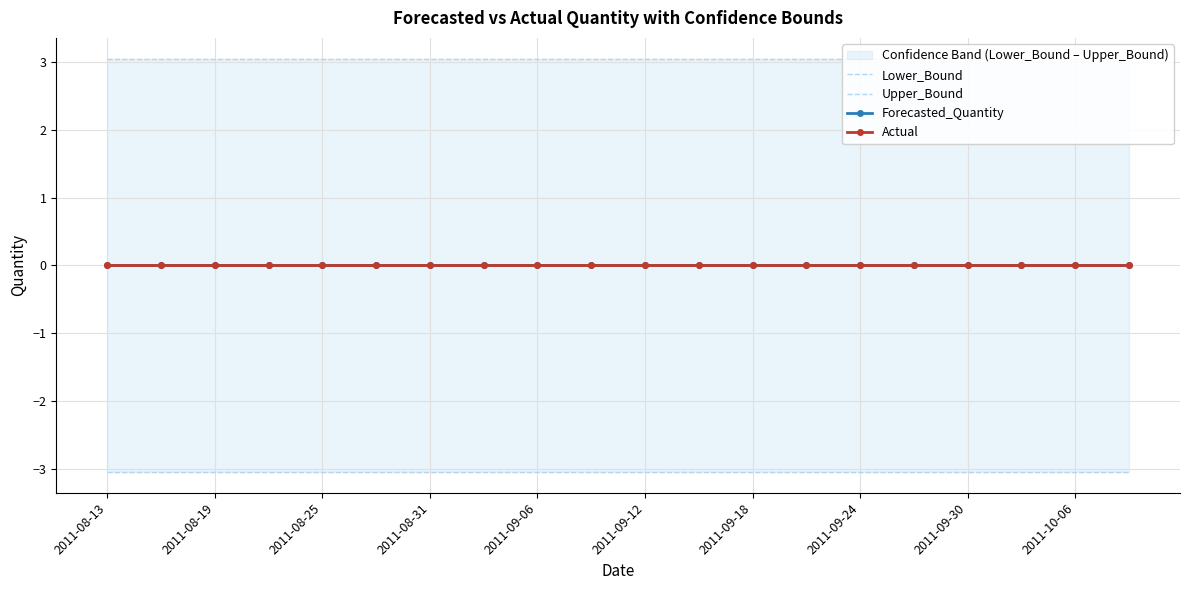

How many lines are shown in the chart?

4